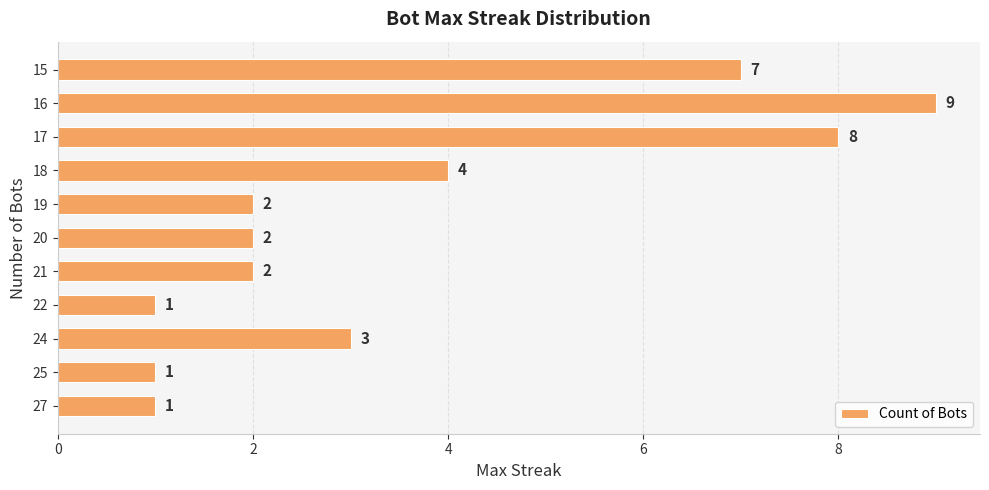

What is the difference between the second highest and second lowest values?

7